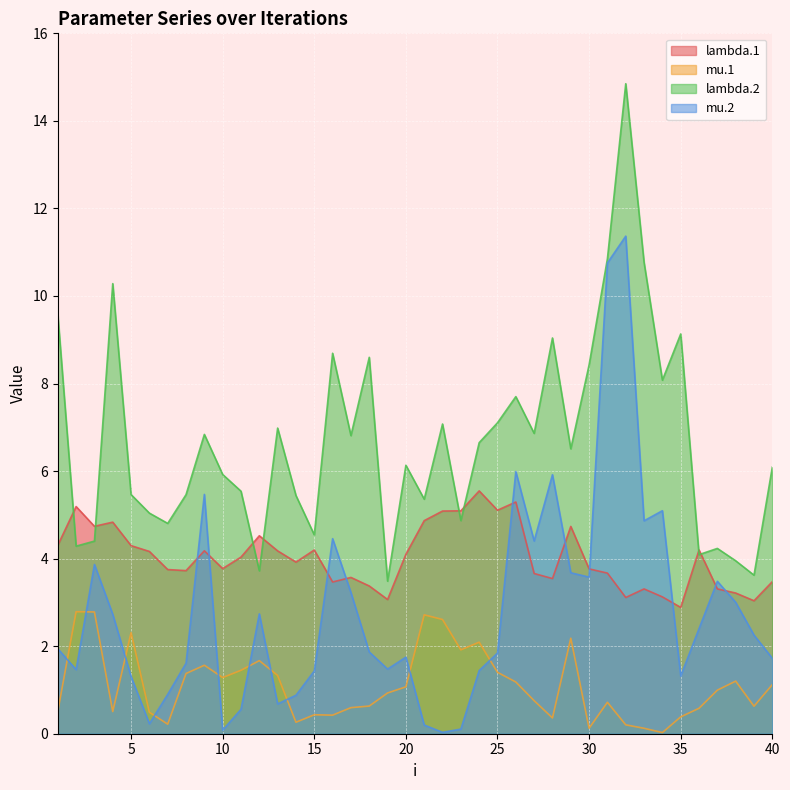

What is the maximum value for lambda.1?

5.5